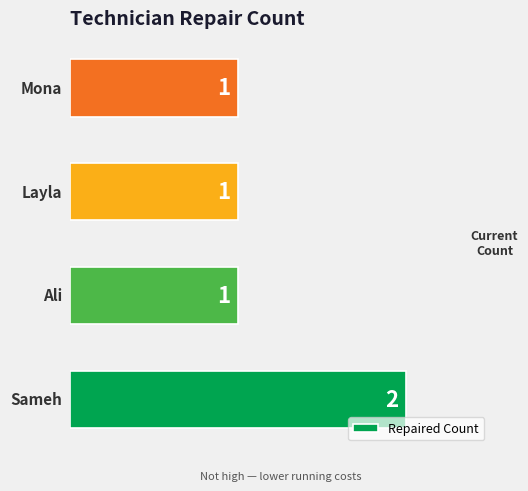

Reading bottom to top, transcribe all the data shown in this chart.

2	1	1	1